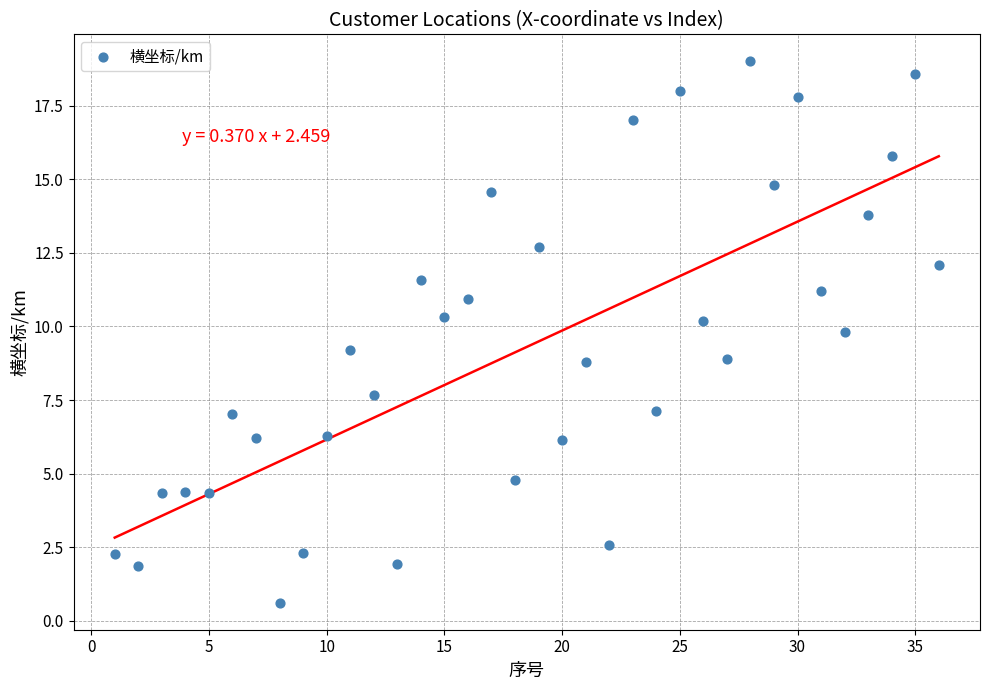

What is the range of Y values (max minus min)?

18.4